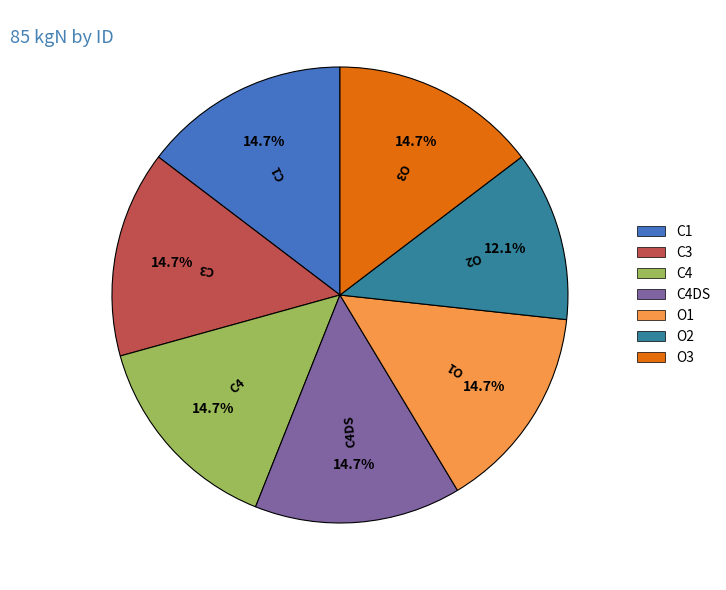

Combined, do C3 and C4 account for over 50%?

No